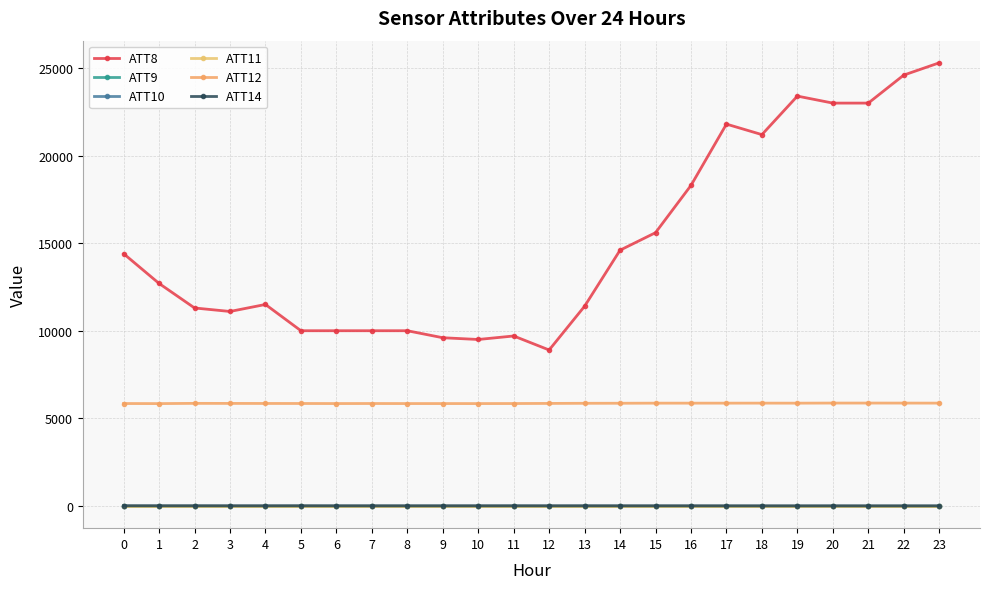

Between 3 and 6, which is larger?

3